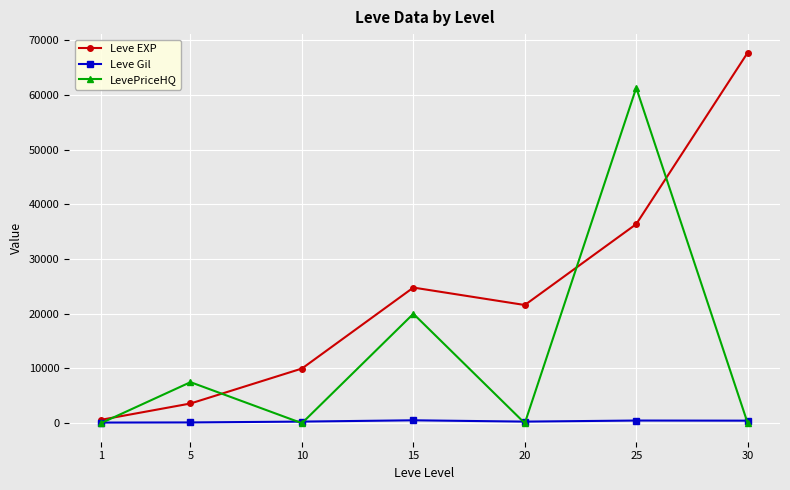

What is the average value of the LevePriceHQ series?

12690.6